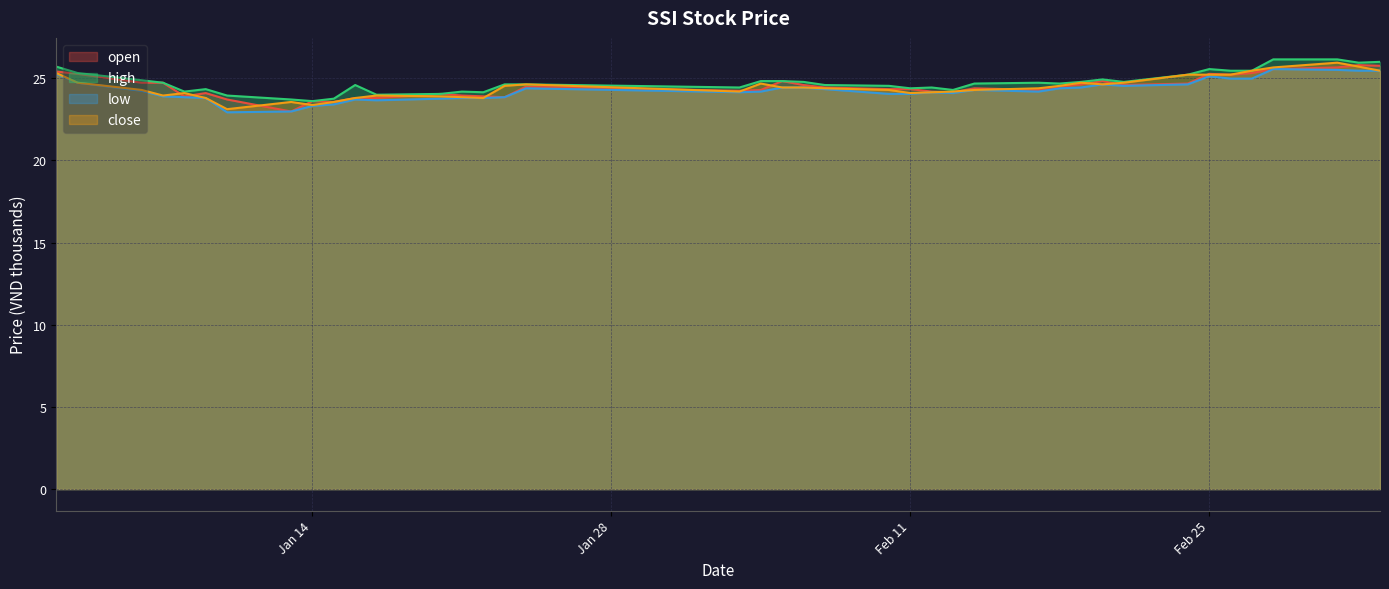

The value of open at 2025-01-23 is 23.8. True or false?

True